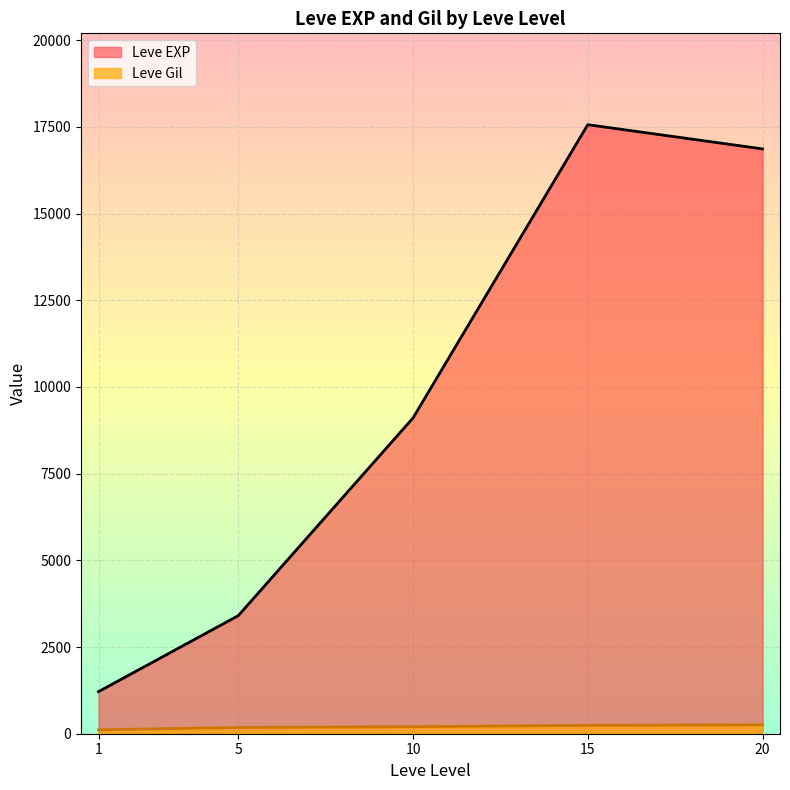

The value of Leve EXP at 5 is 5429.3. True or false?

False